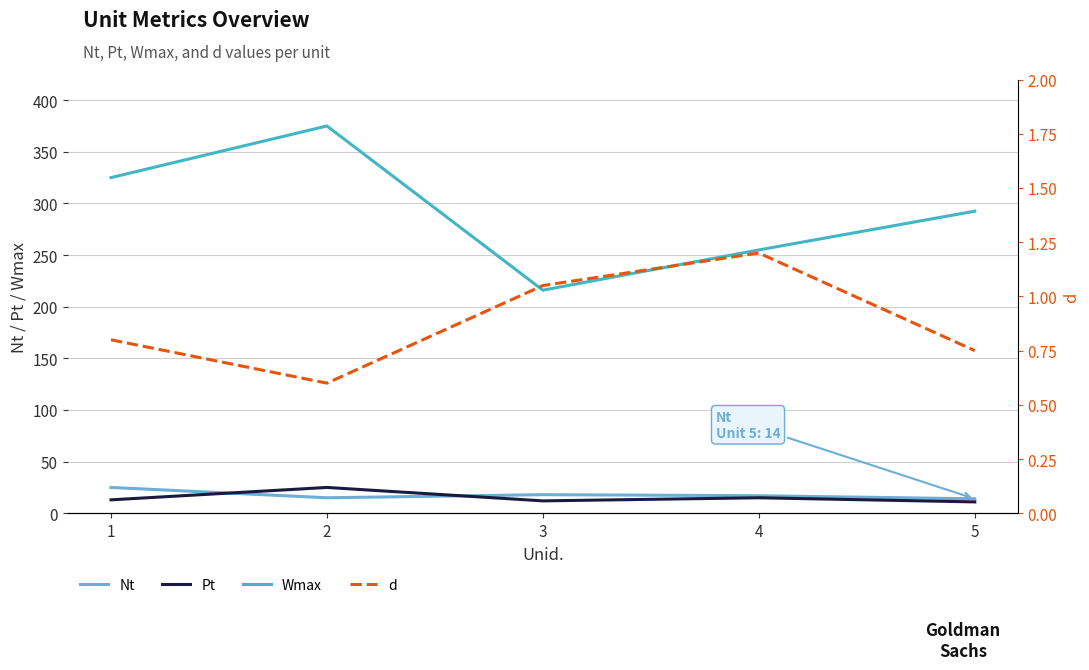

Reading left to right, transcribe all the data shown in this chart.

Nt: 1=25.0	2=15.0	3=18.0	4=17.0	5=14.0
Pt: 1=13.0	2=25.0	3=12.0	4=15.0	5=11.0
Wmax: 1=325.0	2=375.0	3=216.0	4=255.0	5=292.5
d: 1=0.8	2=0.6	3=1.1	4=1.2	5=0.8